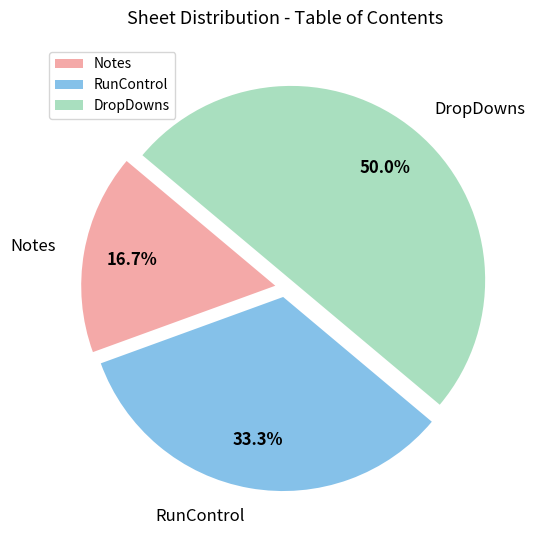

Is it true that DropDowns is 50% of the pie?

True